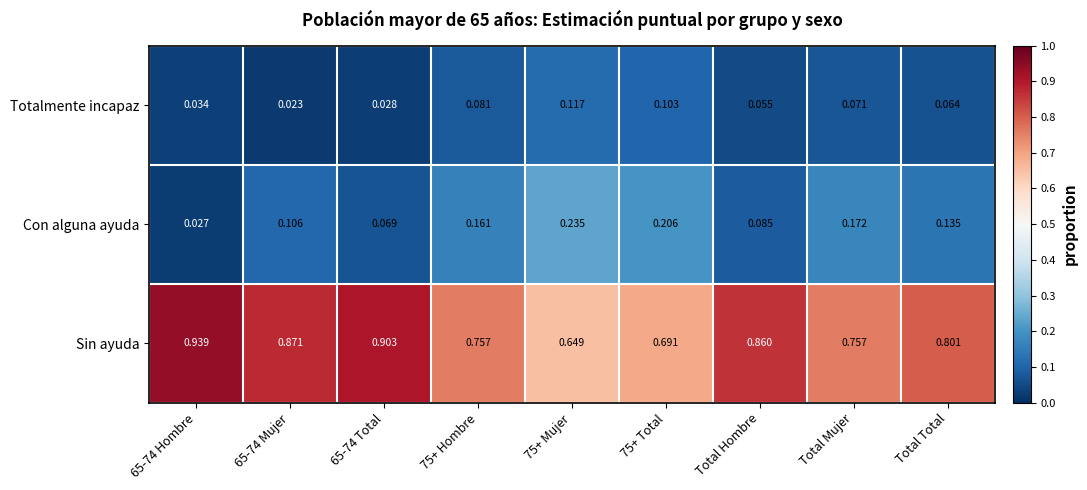

Which series has the largest range (max minus min)?

Sin ayuda